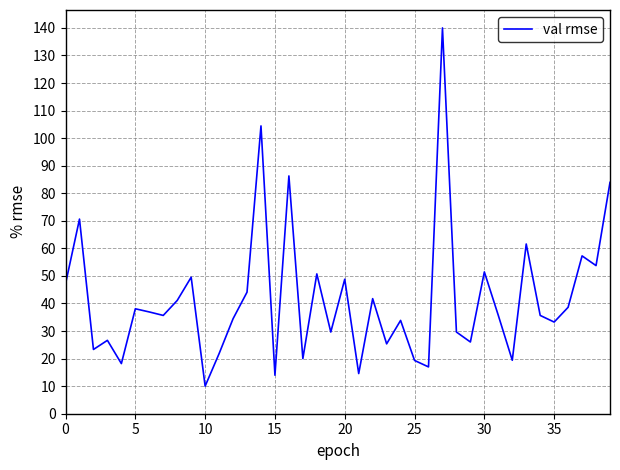

What is the minimum value shown in the chart?

10.0